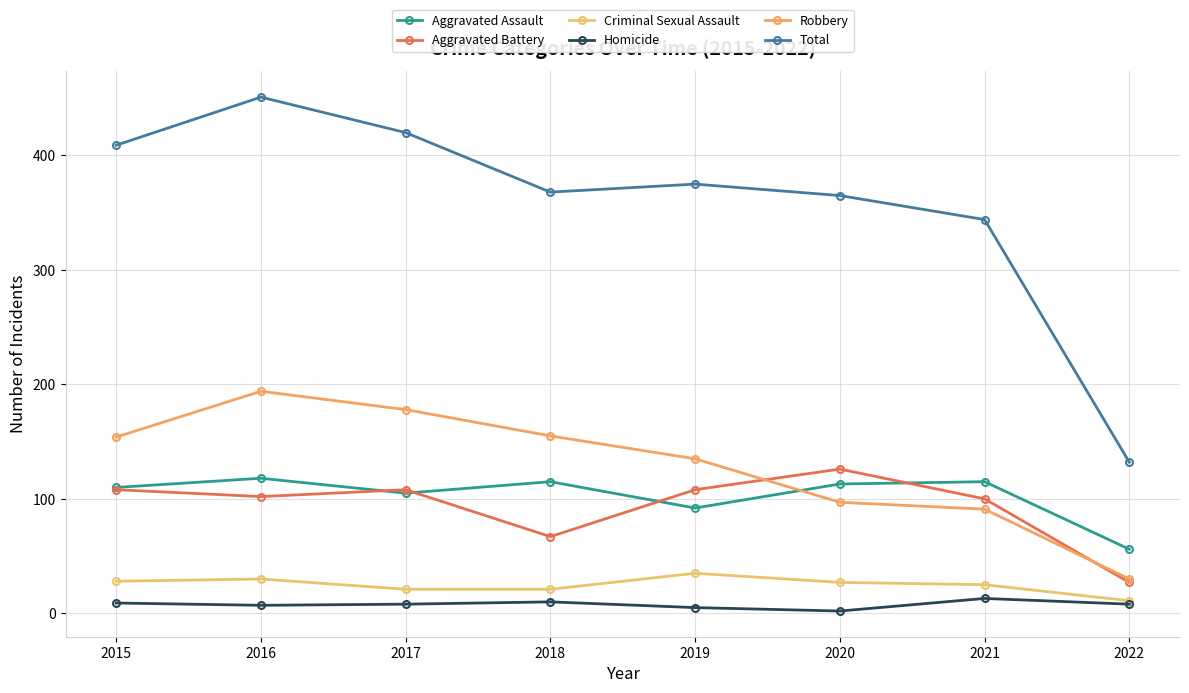

How many distinct data groups are displayed?

6